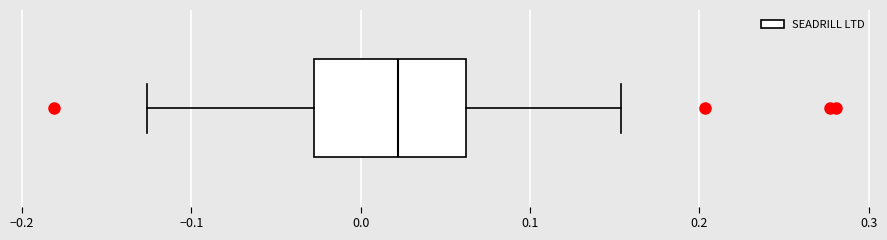

Read this box plot against the x-axis: the position of the median line, the range covered by the box, and the ends of both whiskers. The values are not printed on the chart, so give them approximately, as read against the axis.

median 0.02, box -0.03 to 0.06, whiskers -0.13 to 0.15